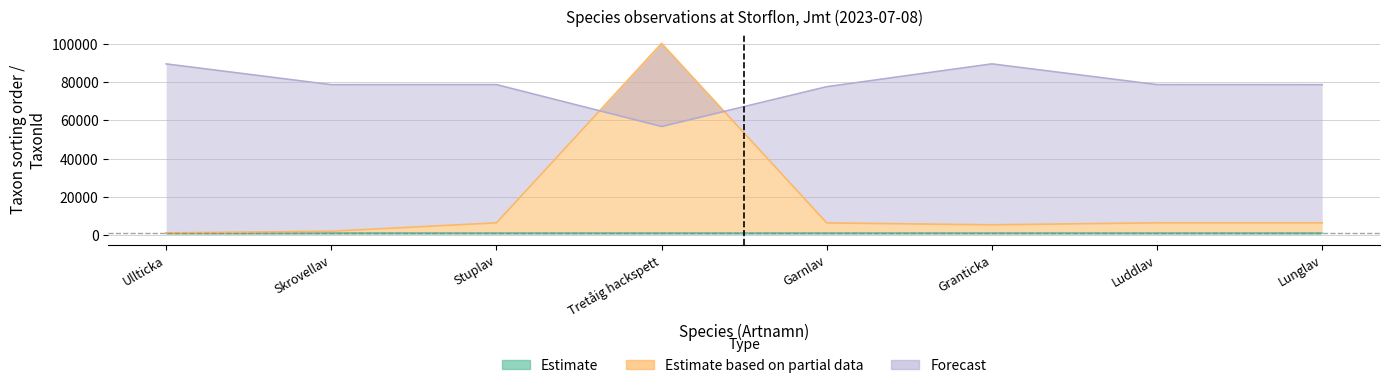

True or false: TaxonId has a value of 2855 at Luddlav.

False